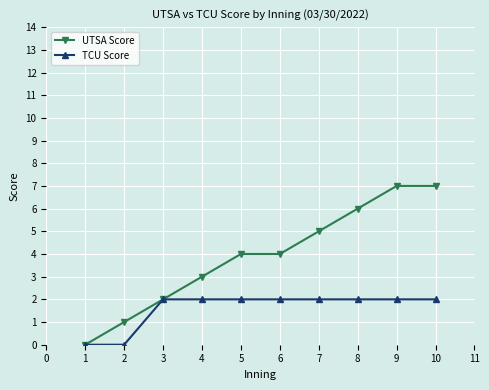

Rank the series at 2 from highest to lowest value.

UTSA Score, TCU Score